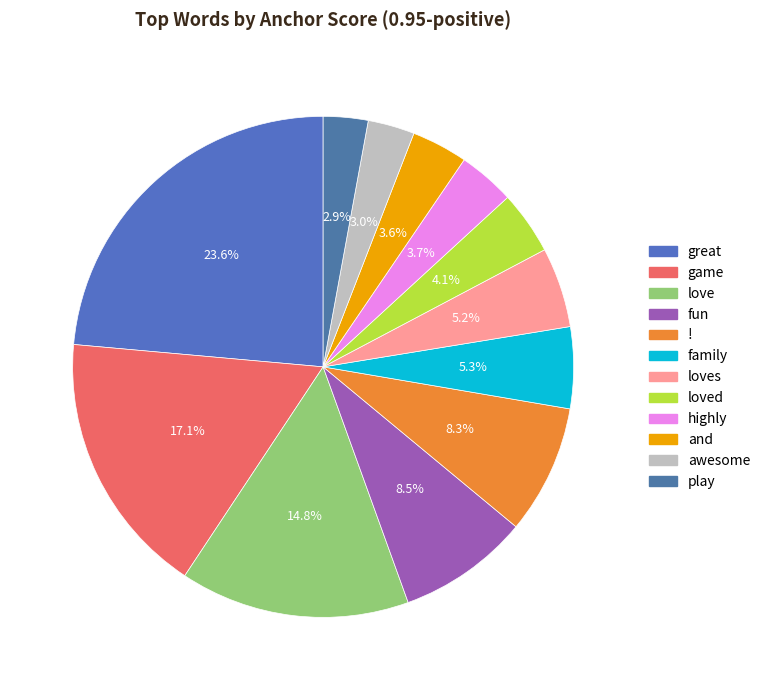

How many slices are in this pie chart?

12